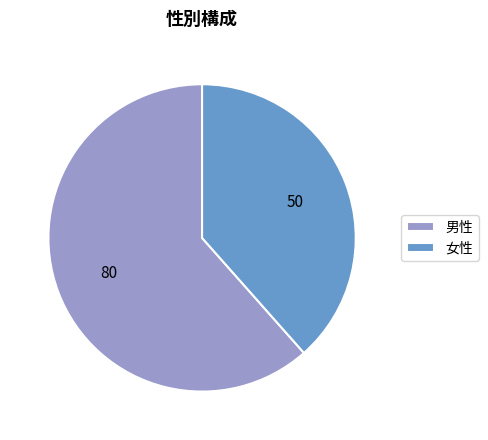

Is the sum of 女性 and 男性 greater than half?

Yes